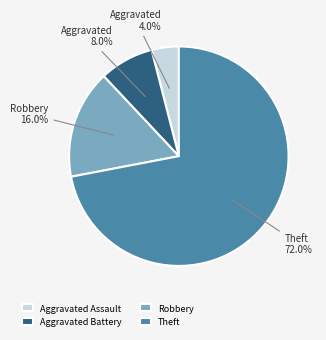

Is there any slice that represents more than half of the pie?

Yes